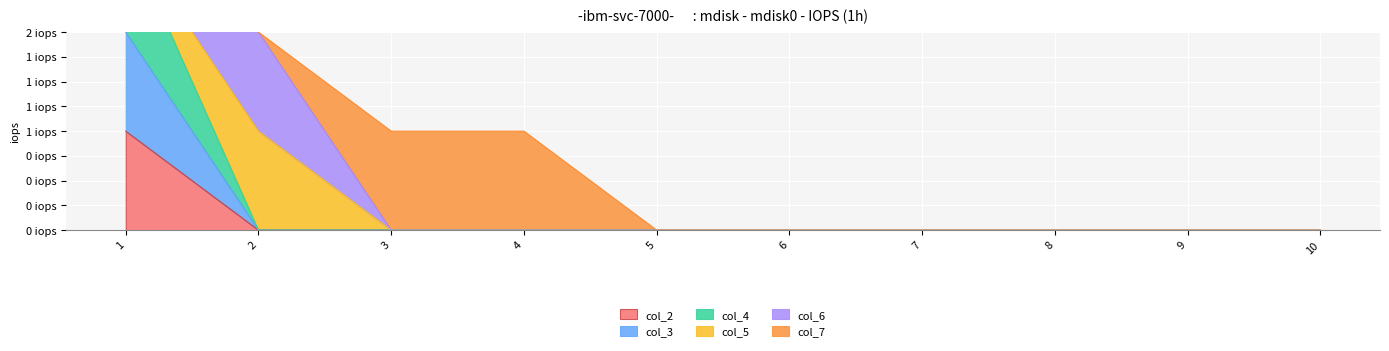

At which label does col_2 reach its minimum?

2